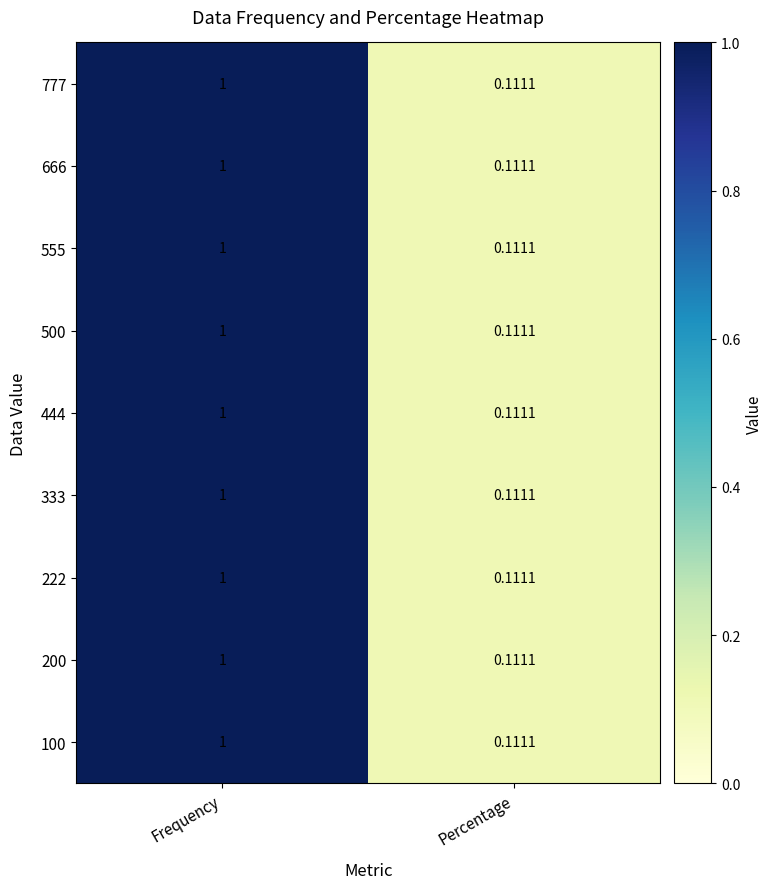

At which category is the sum across all series the highest?

Frequency